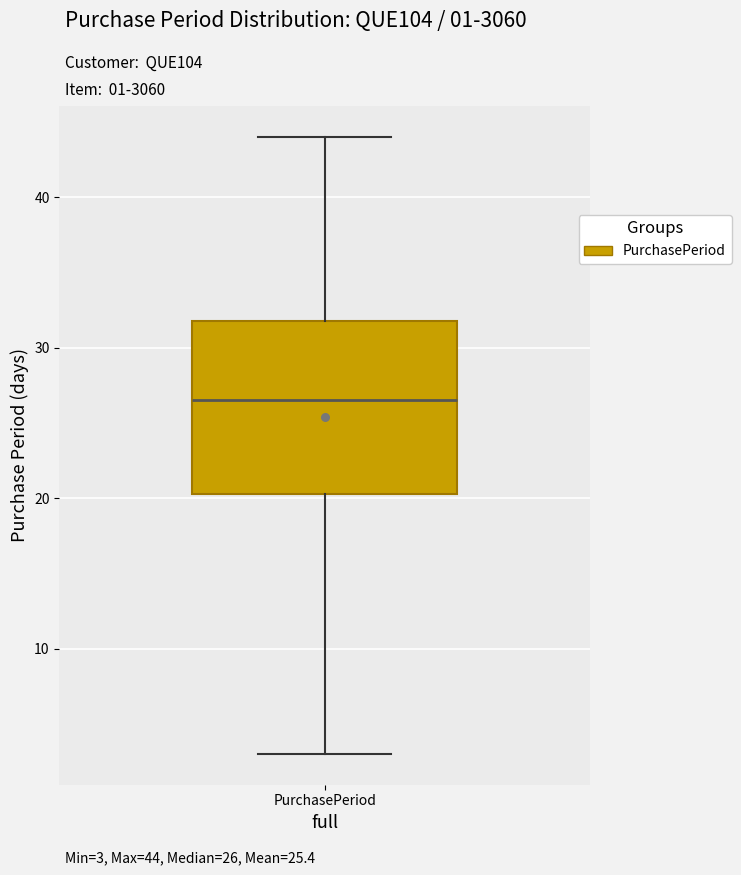

Transcribe this box plot: give where the median line is, the range the box spans, and where the two whiskers end, as read against the y-axis. The values are not printed on the chart, so give them approximately, as read against the axis.

median 27, box 20 to 32, whiskers 3 to 44